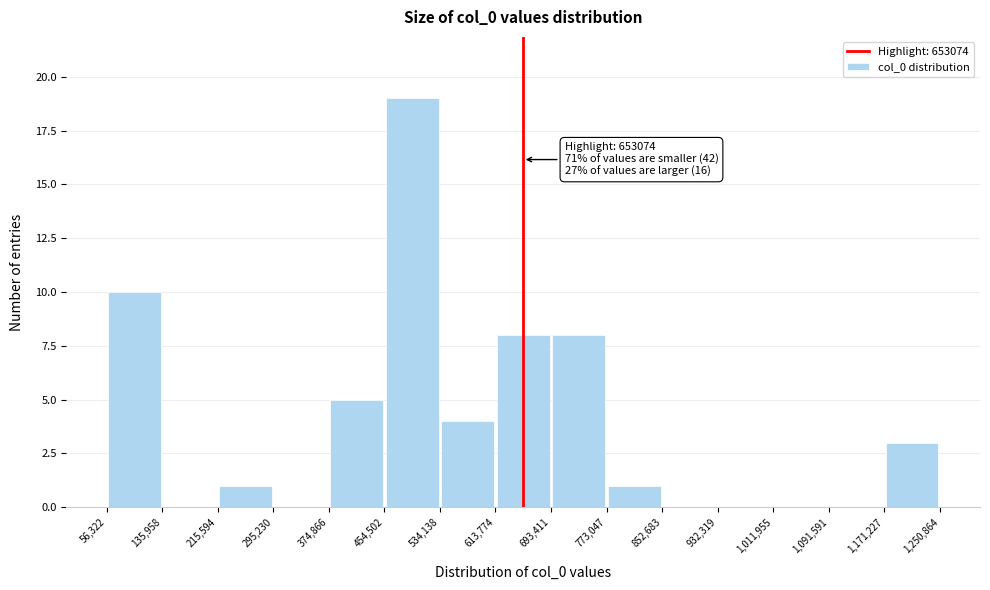

Which range on the x-axis has the tallest bar?

454,502 to 534,138